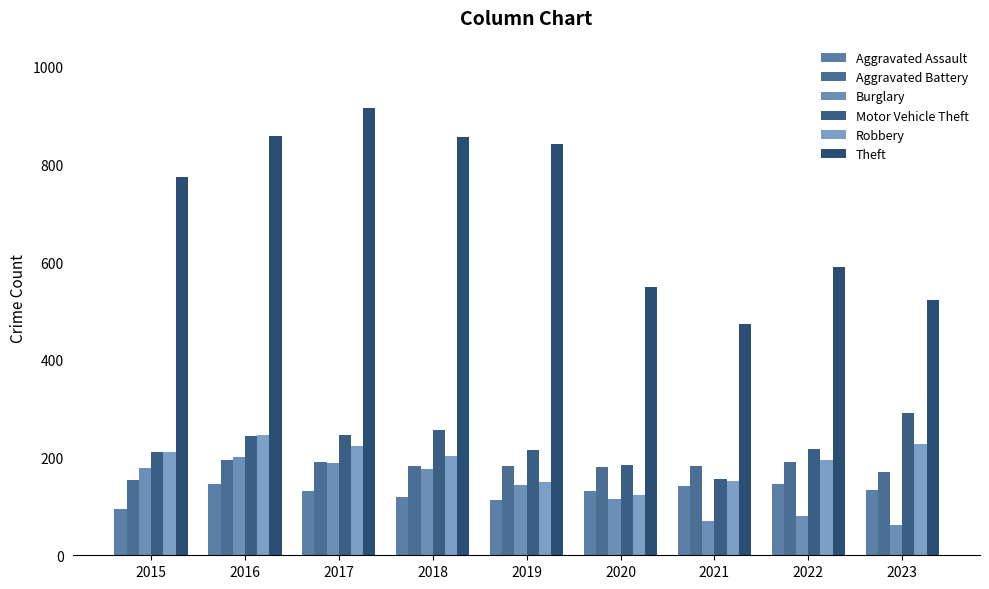

The Burglary series shows 27 at 2022. True or false?

False